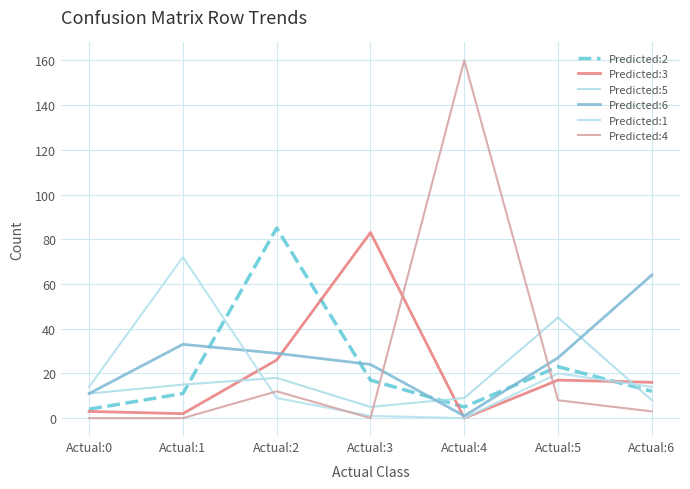

What is the total value across all series at Actual:5?

140